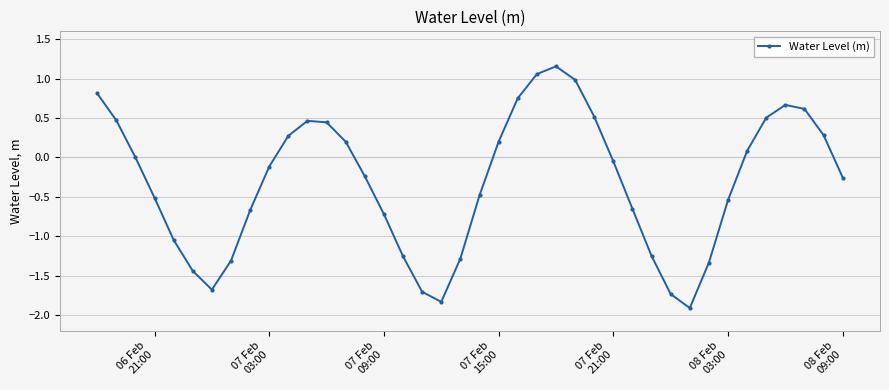

How many series are shown in this chart?

1